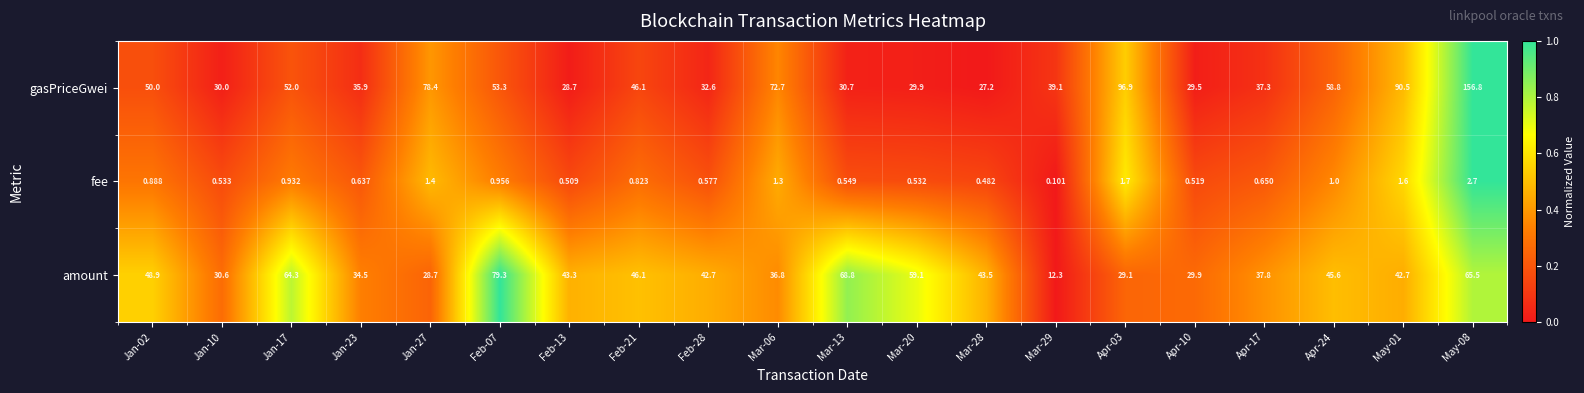

Which series changed the most between Apr-17 and May-01?

gasPriceGwei